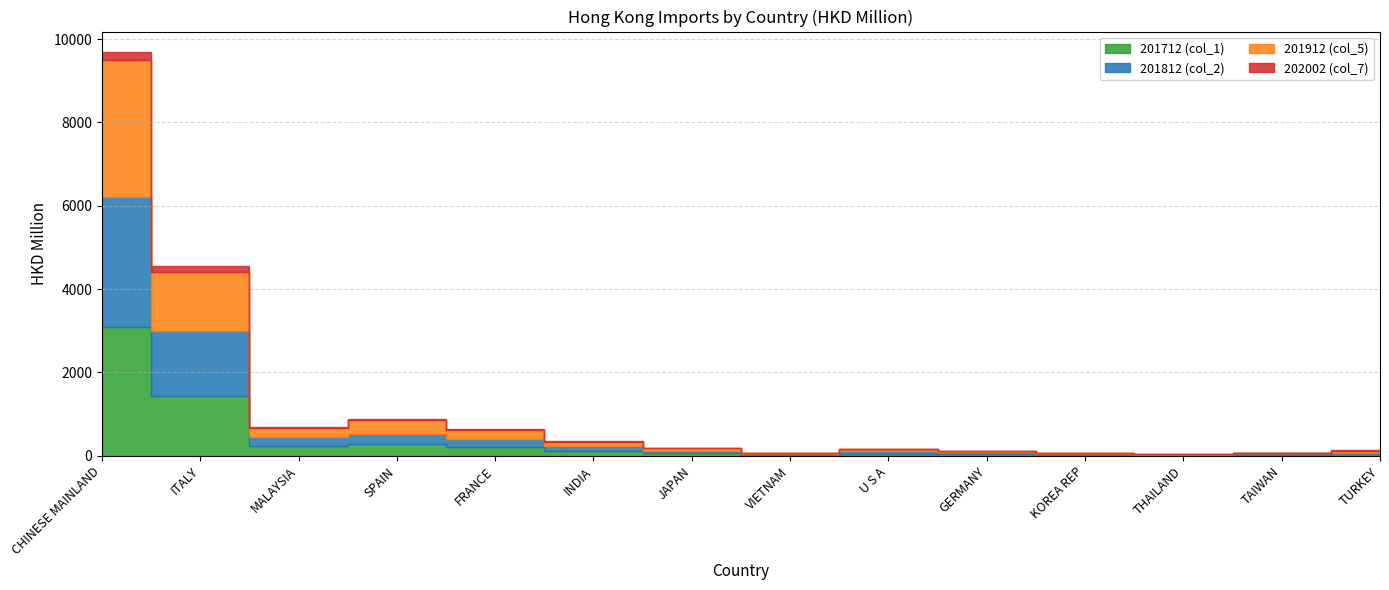

What is the spread (max minus min) of values at MALAYSIA?

188.8